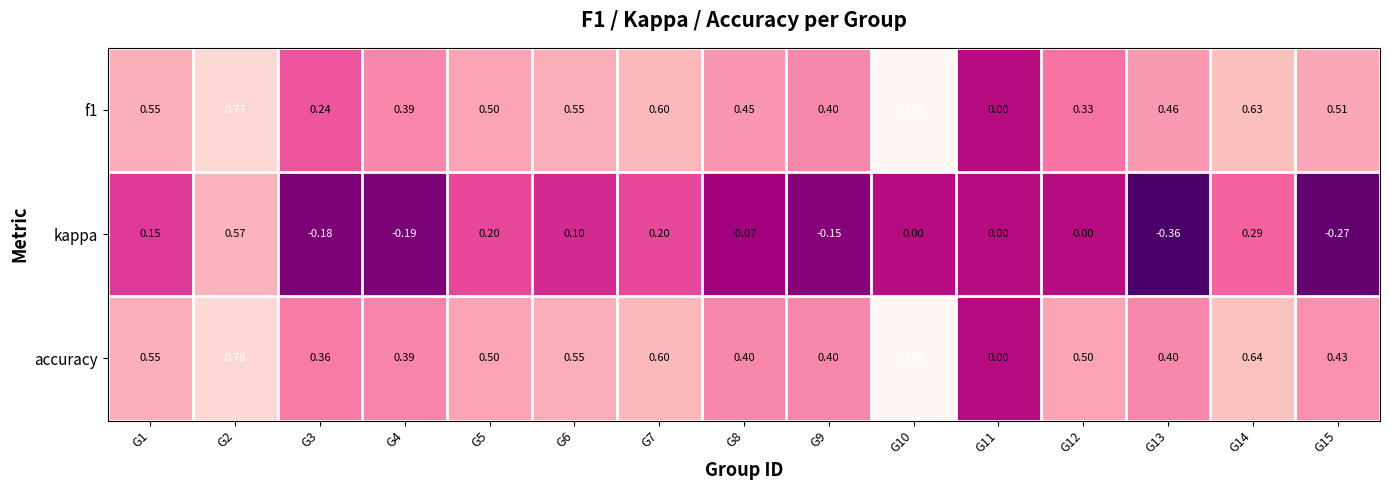

Which series has the largest total across all categories?

accuracy